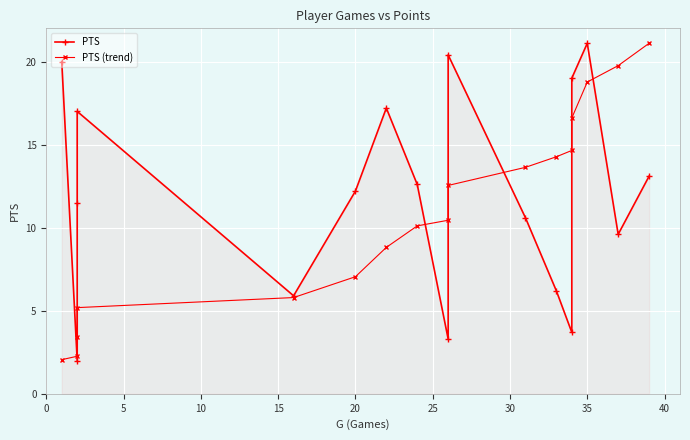

How many interior local valleys does the PTS series have?

5